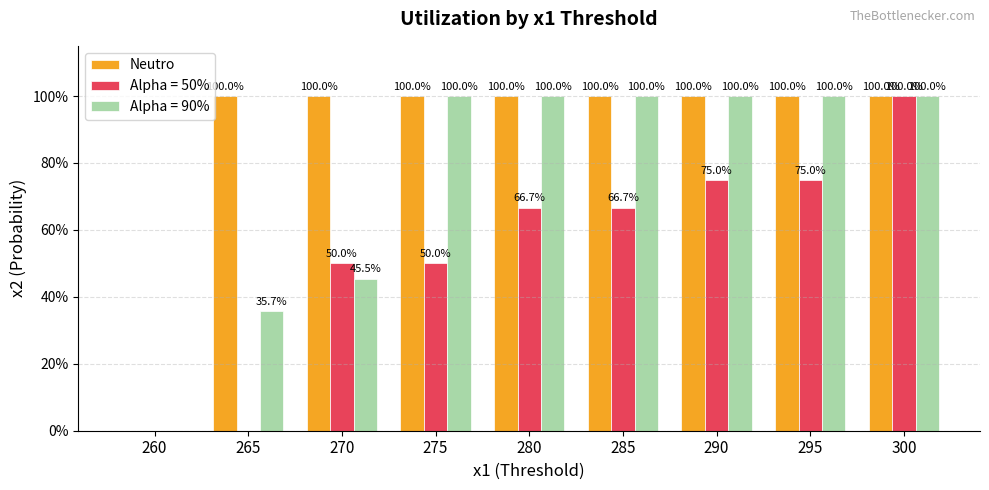

Does the chart contain stacked bars?

No